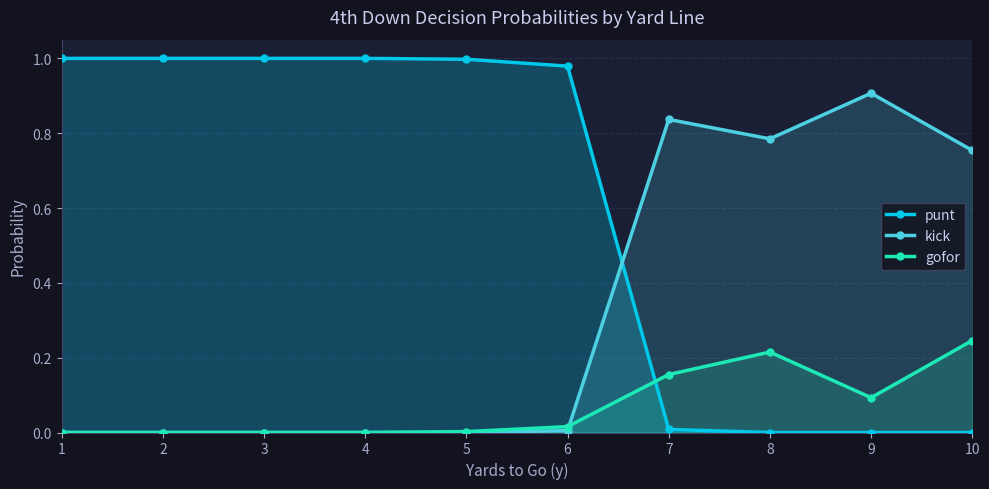

At how many categories does at least one series exceed 0?

10